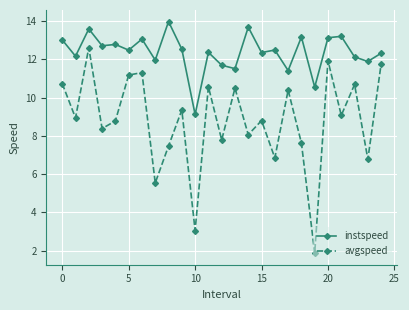

True or false: avgspeed and instspeed cross at least once.

False